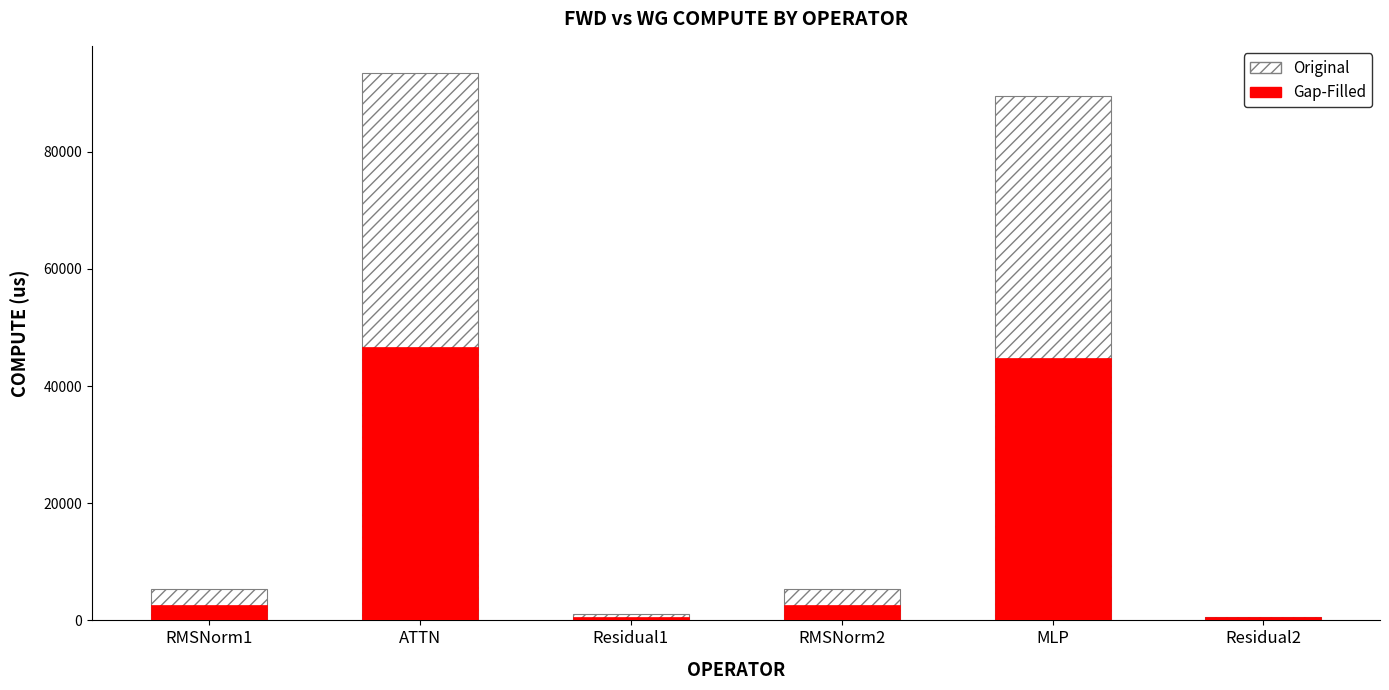

Between Residual1 and MLP, which is larger?

MLP